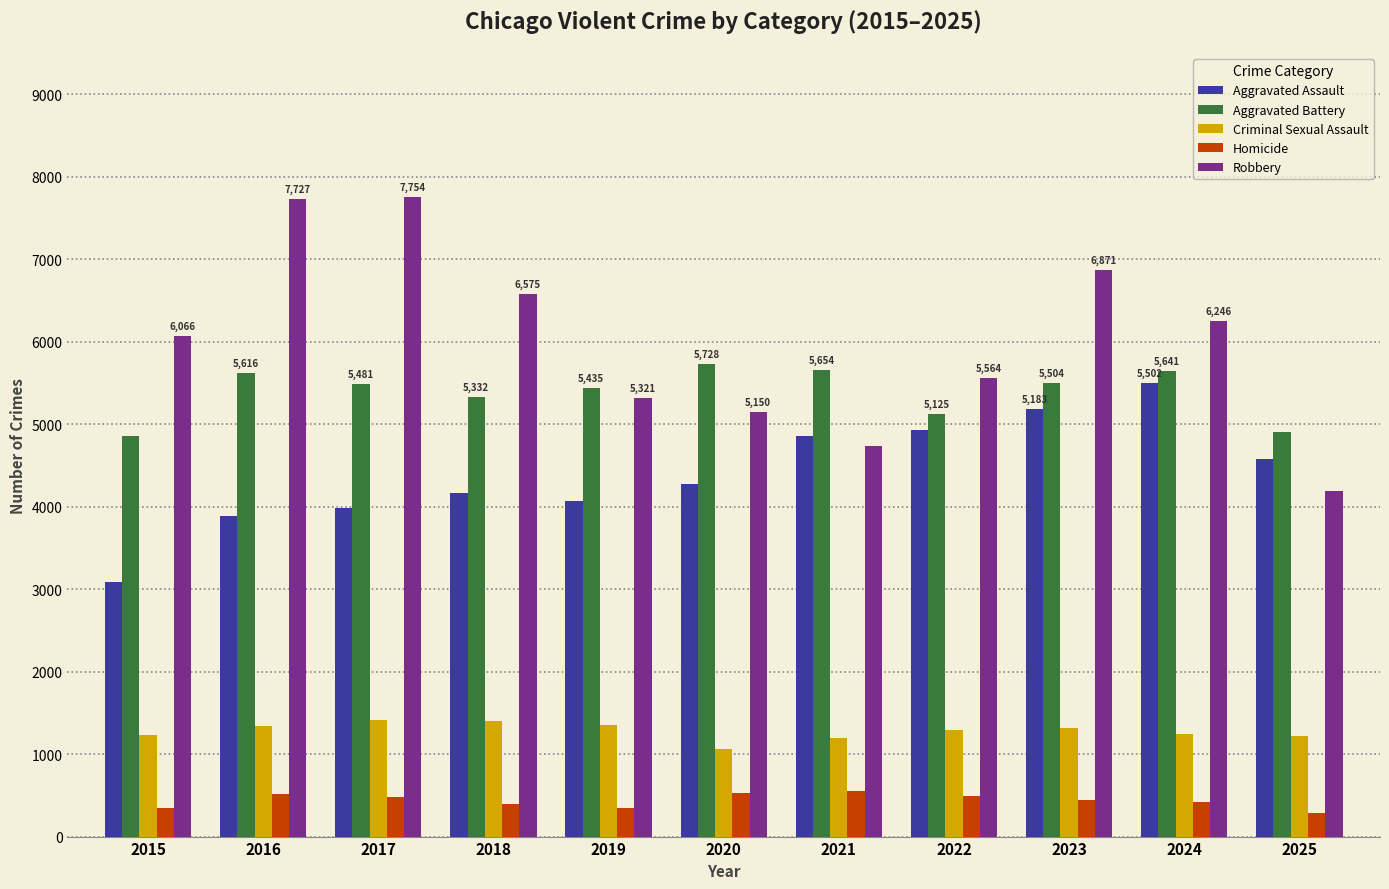

What is the smallest value displayed?

283